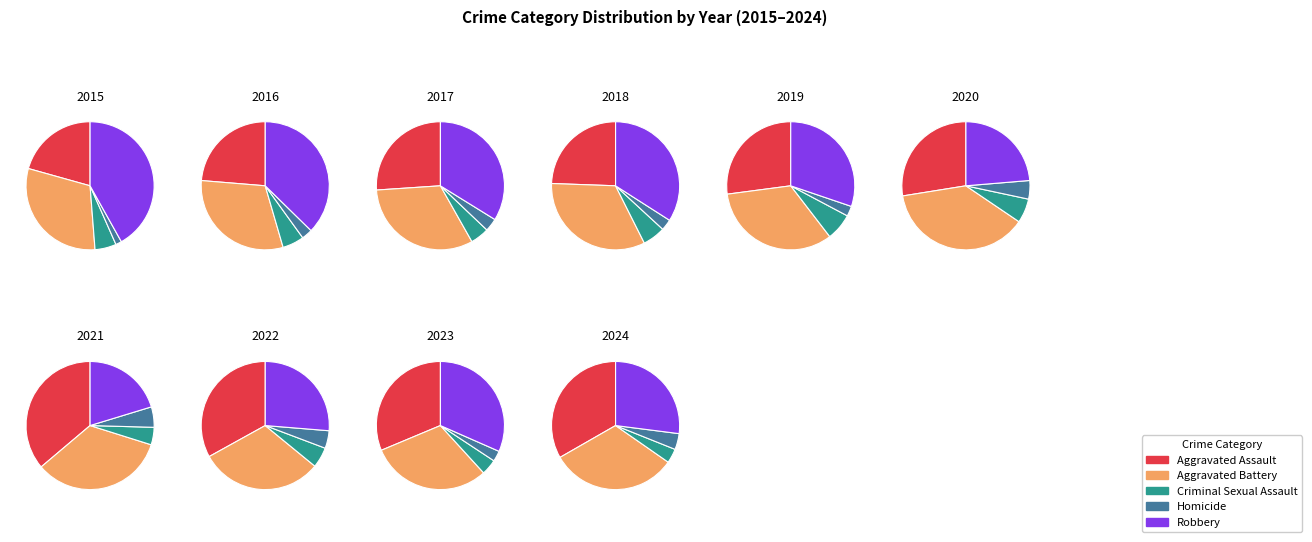

True or false: 3 accounts for 1% of the total.

False